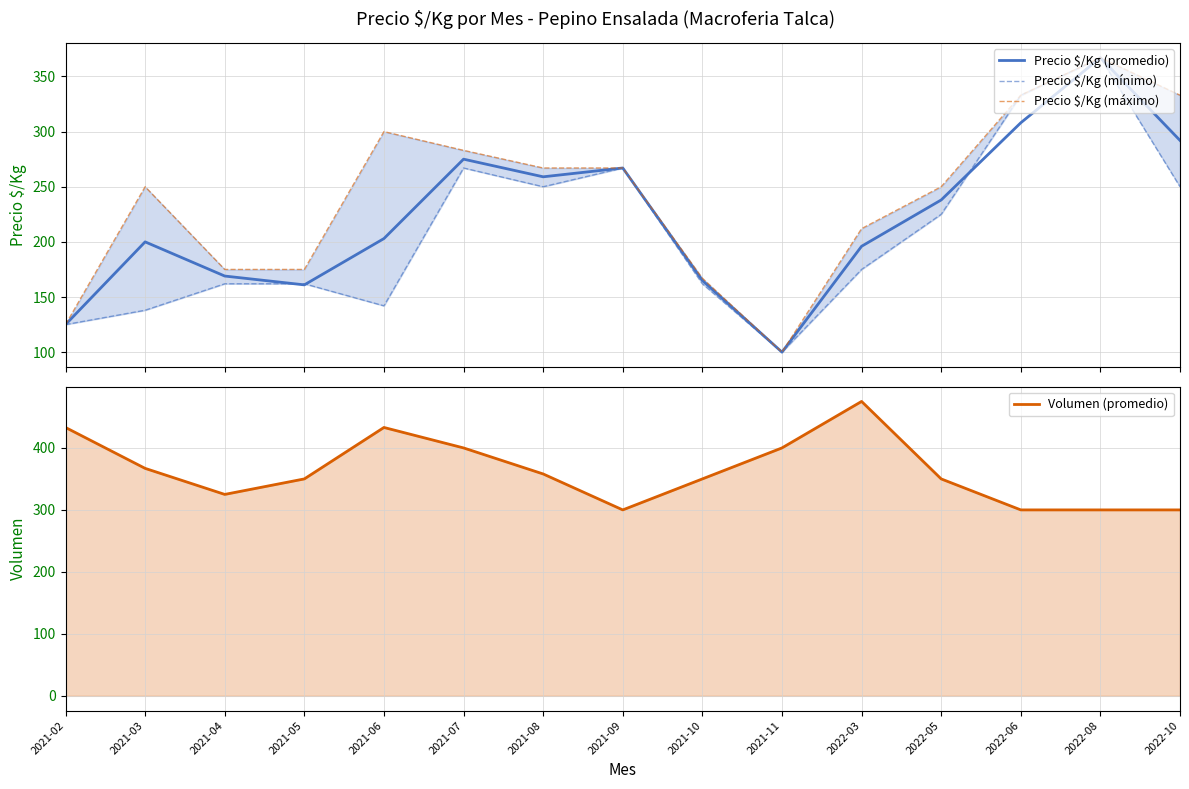

How many values in the Precio $/Kg (máximo) series exceed 250?

7